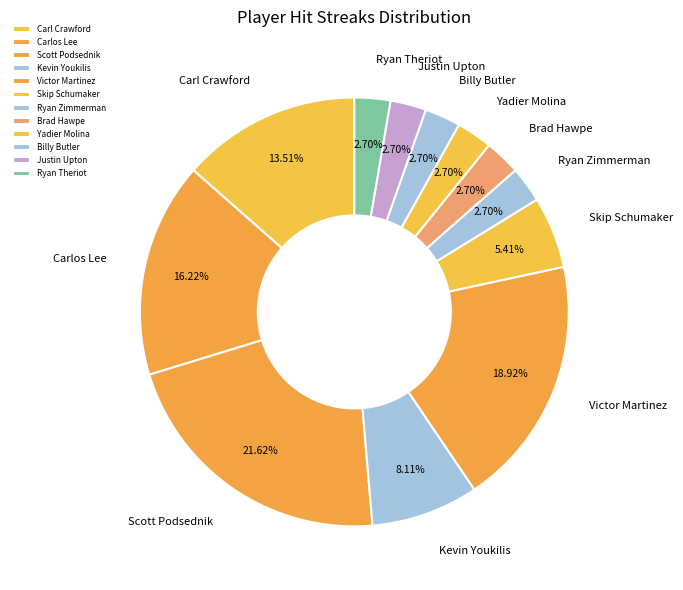

To the nearest percent, what is the combined percentage of Ryan Zimmerman and Ryan Theriot?

5%